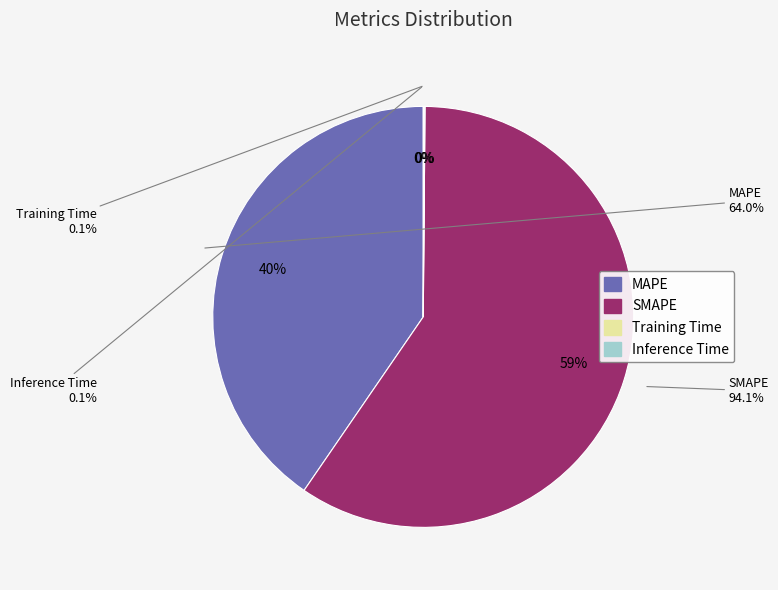

To the nearest percent, what is the combined percentage of Inference Time and MAPE?

40%